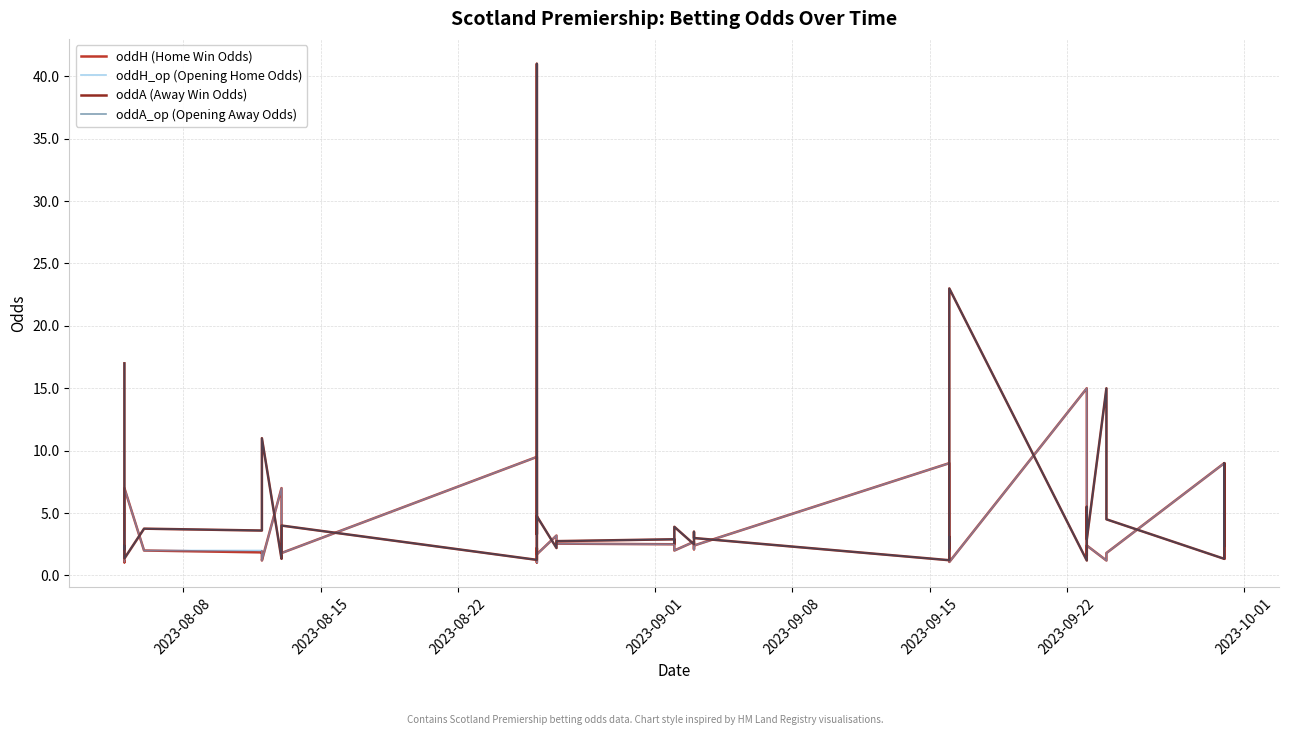

How many interior local peaks does the oddA_op (Opening Away Odds) series have?

14